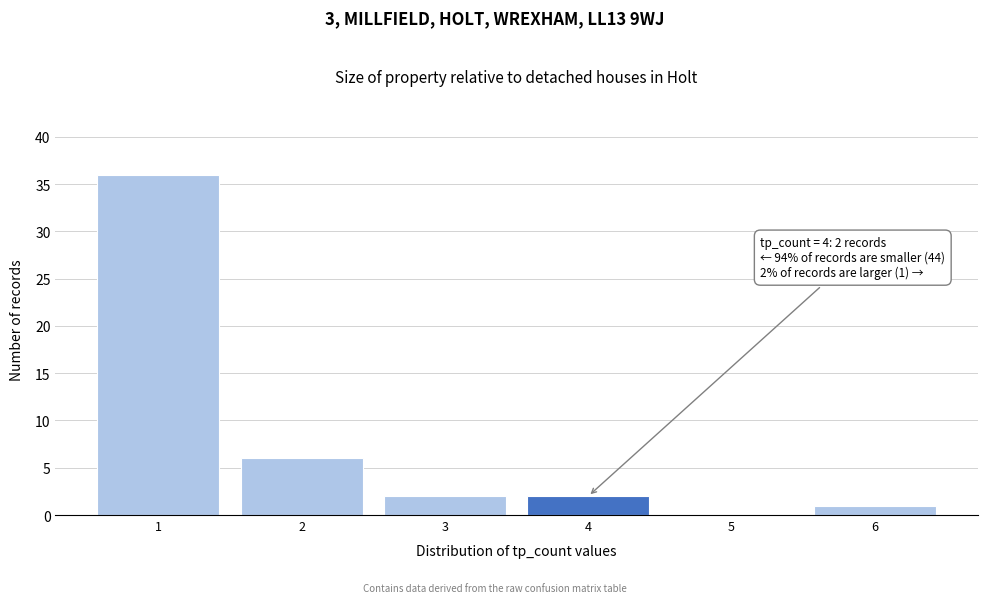

Reading left to right, extract all data points from this chart.

1=36	2=6	3=2	4=2	5=0	6=1